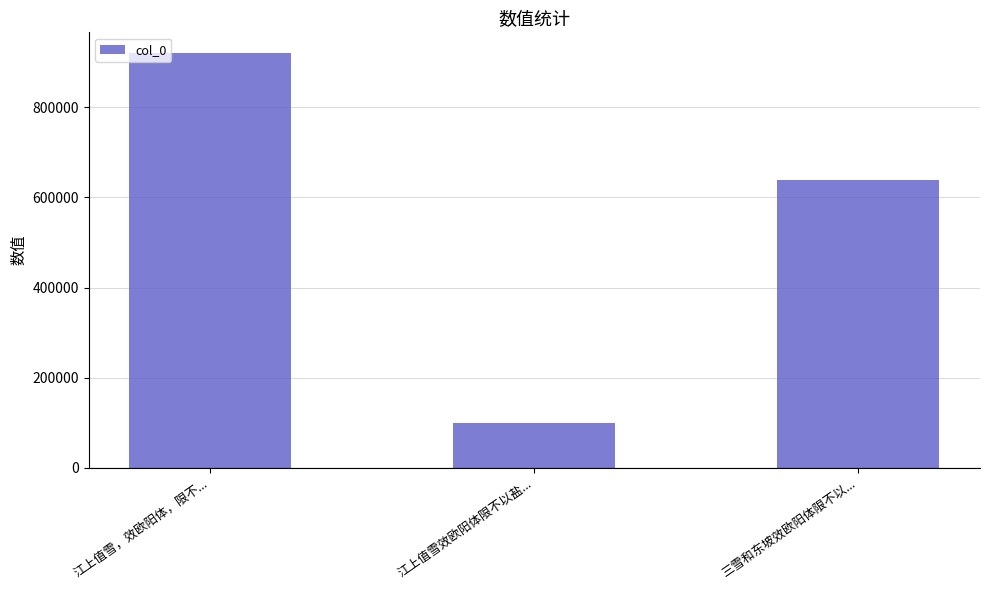

What is the average value?

552806